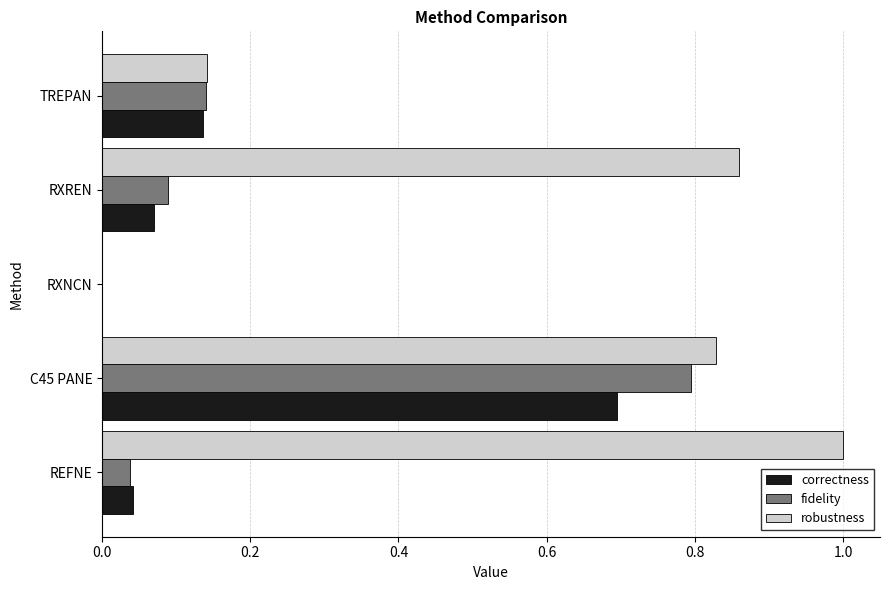

At which label does robustness reach its peak?

REFNE